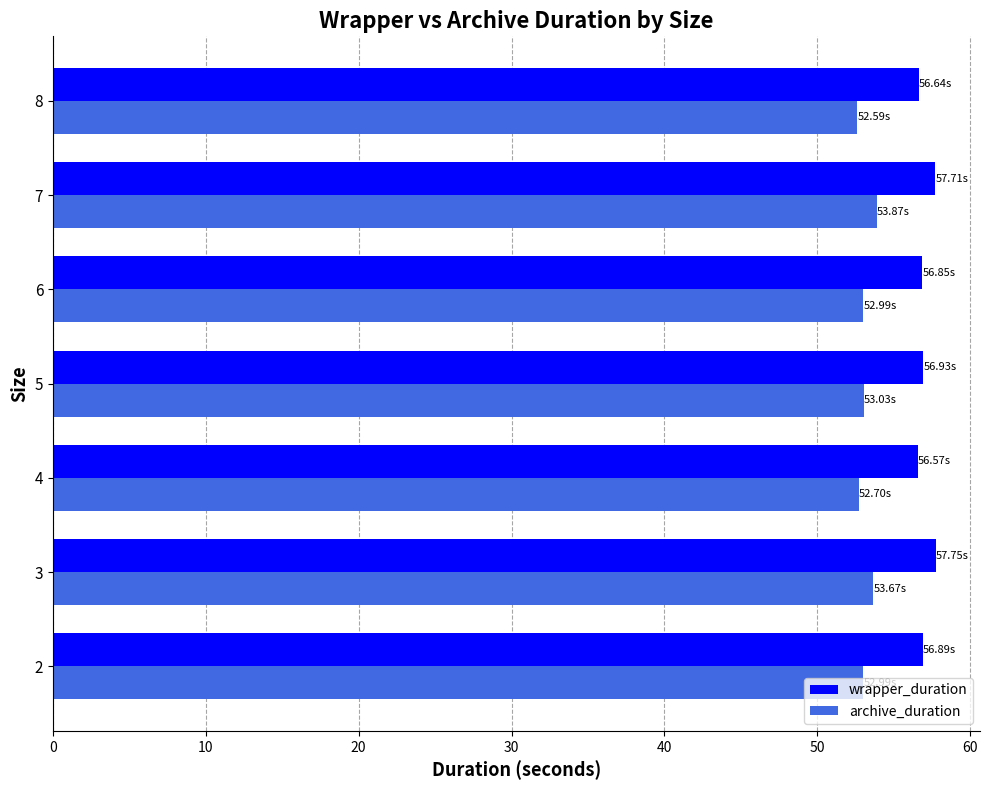

What is the spread (max minus min) of values at 4?

3.9